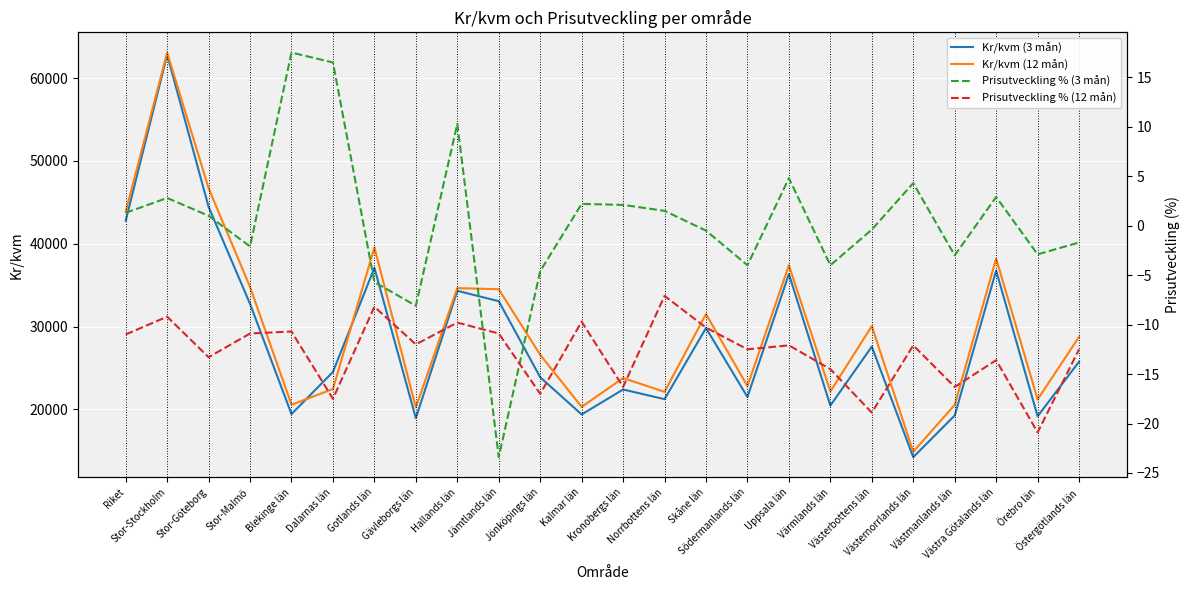

True or false: Prisutveckling % (3 mån) has more than 0 points higher than both neighbors.

True